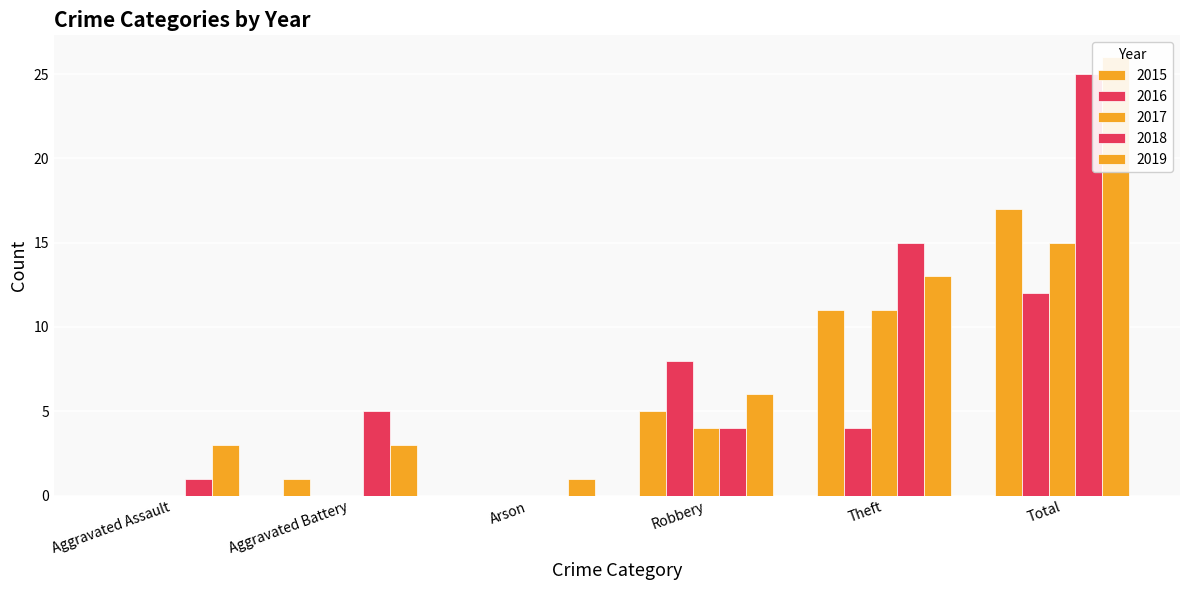

How many series are shown in this chart?

5